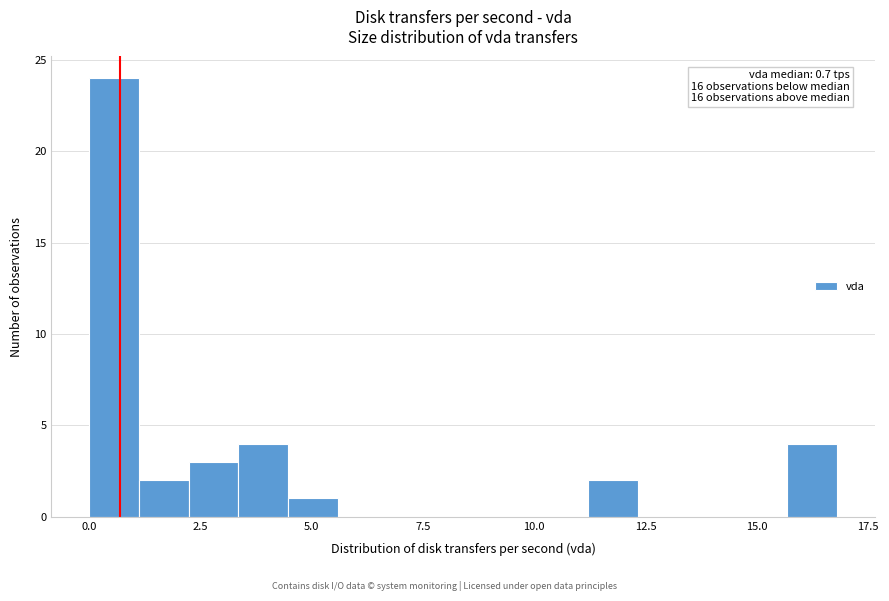

Read against the x-axis, roughly where is the centre of the tallest bar?

0.5